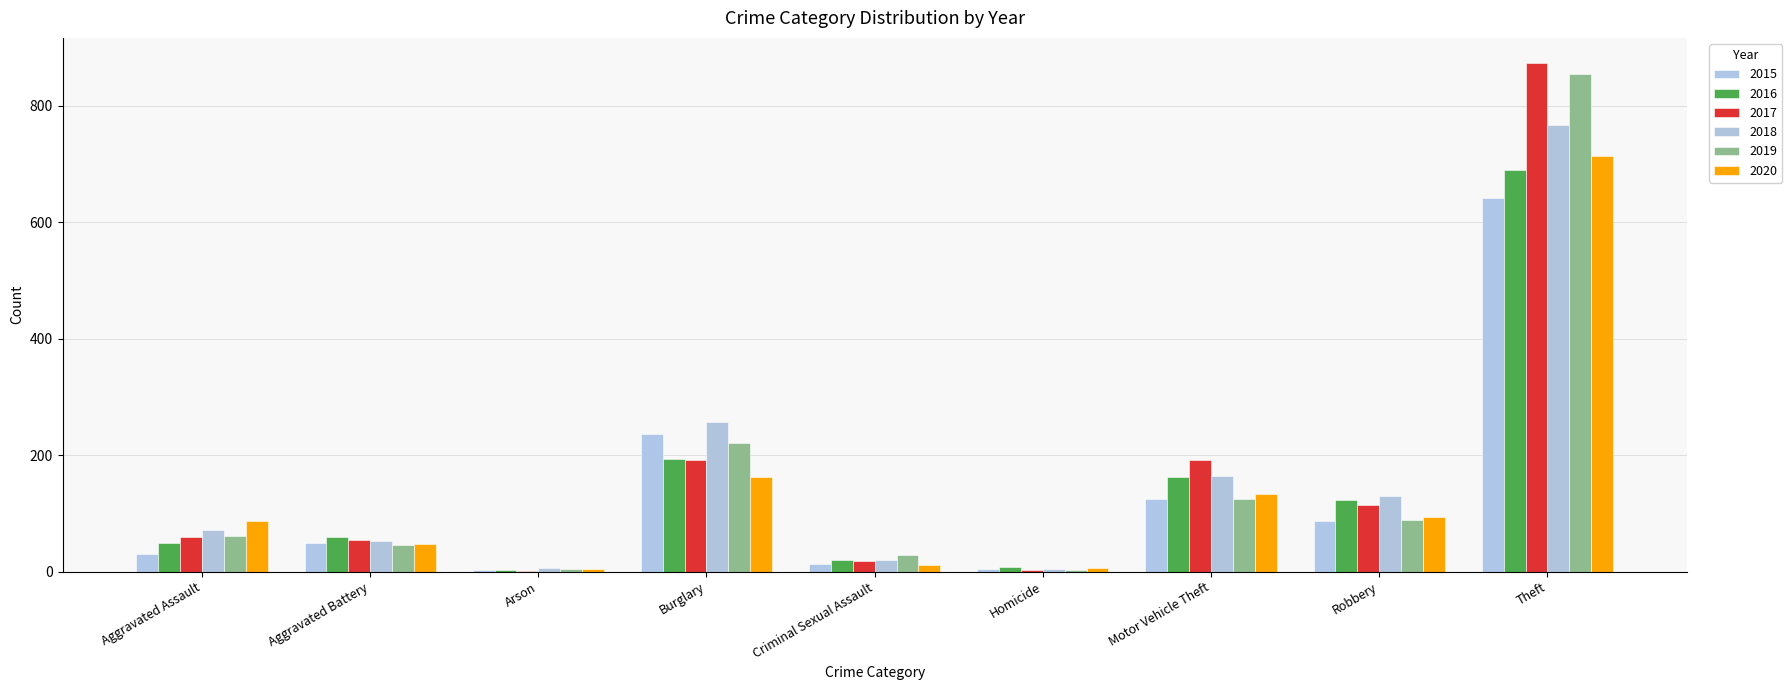

What is the difference between the 2019 values at Aggravated Battery and Criminal Sexual Assault?

16